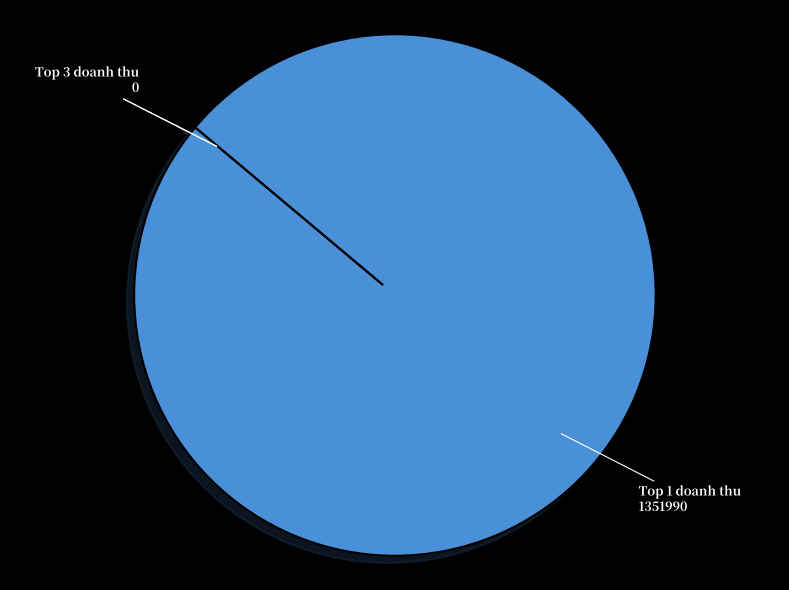

Which slice is the largest?

Top 1 doanh thu